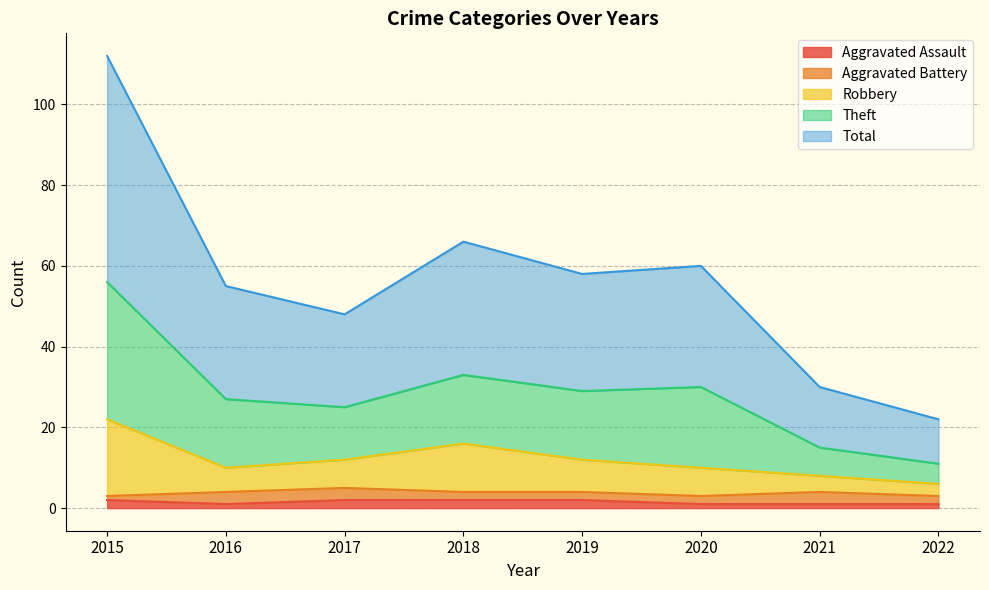

True or false: Robbery and Total cross at least once.

False